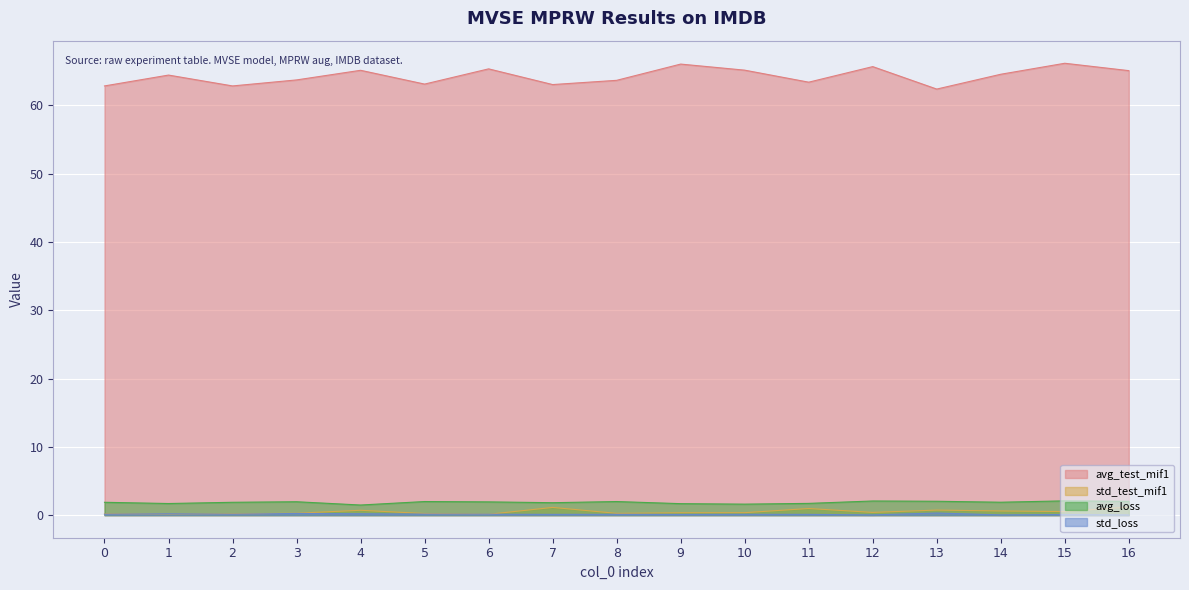

True or false: std_loss and avg_test_mif1 cross at least once.

False